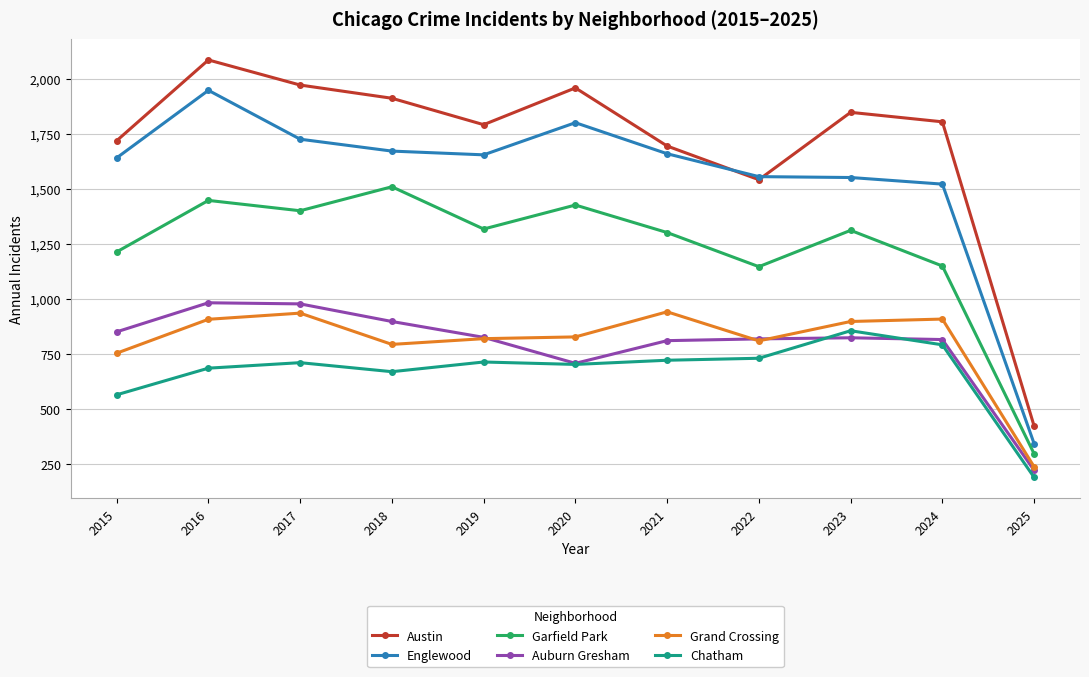

What is the sum of all Garfield Park values?

13526